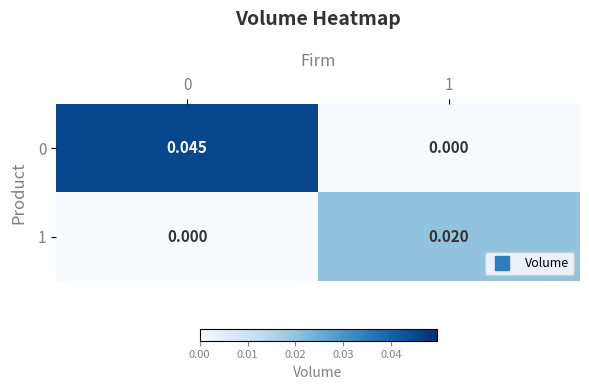

List the series in order of their peak value, lowest first.

1, 0